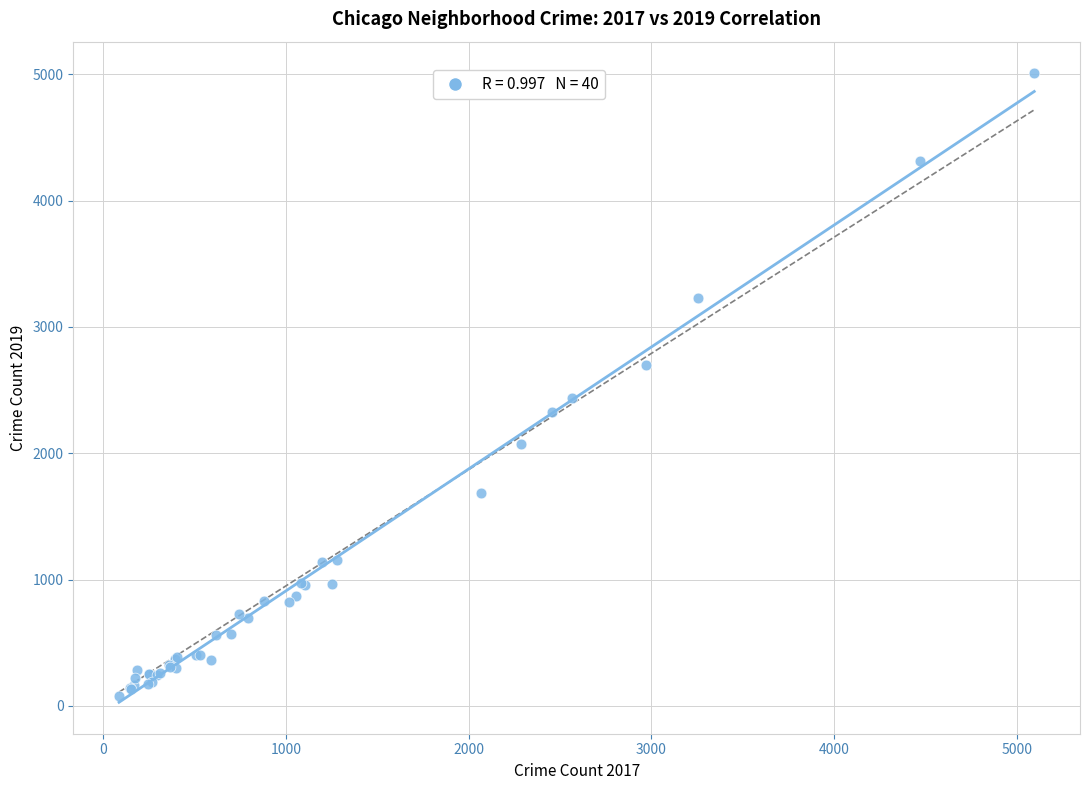

What Y value in the scatter plot is closest to 2542?

2441